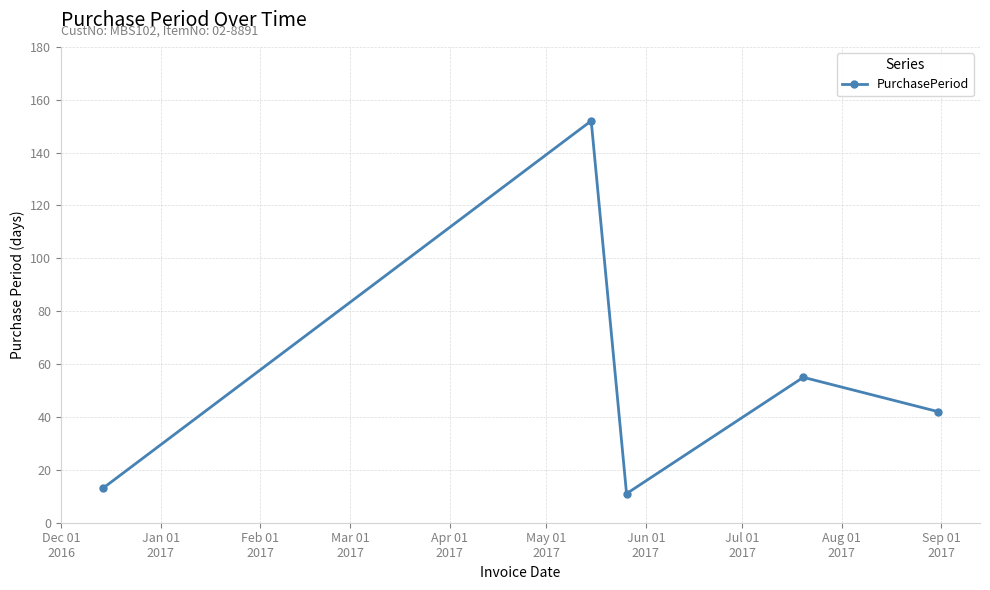

How many lines are shown in the chart?

1